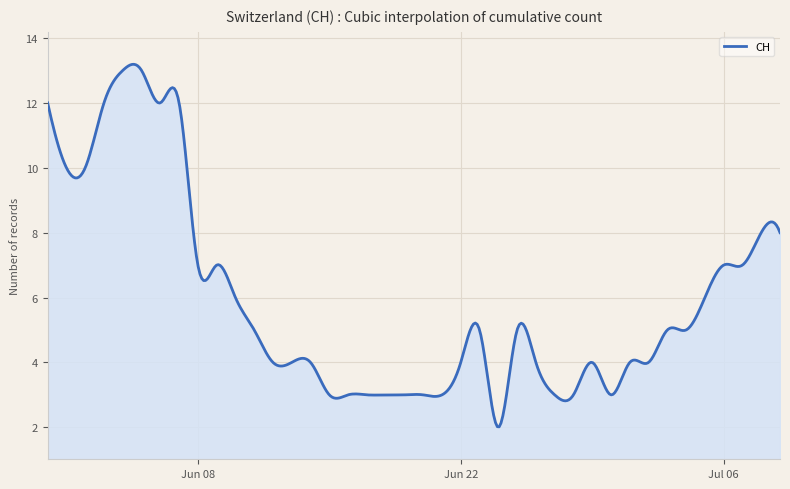

What is the smallest value displayed?

2.0